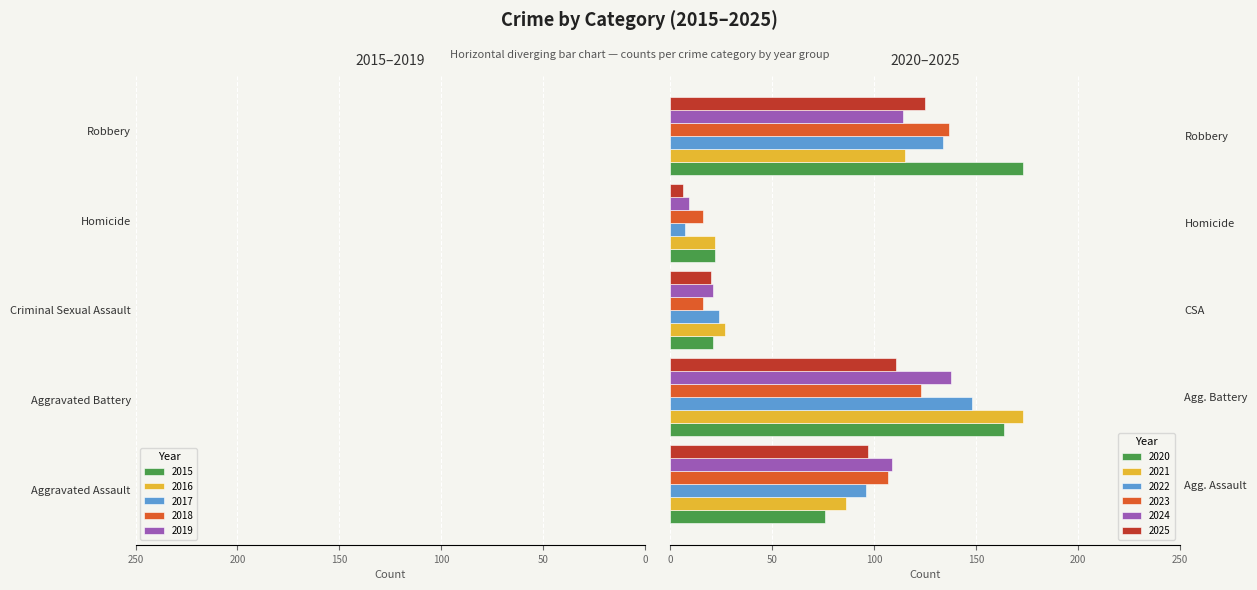

Reading right to left, extract all data points from this chart.

Aggravated Assault: 97	109	107	96	86	76	86	102	98	76	85
Aggravated Battery: 111	138	123	148	173	164	172	172	153	168	124
Criminal Sexual Assault: 20	21	16	24	27	21	18	24	22	26	17
Homicide: 6	9	16	7	22	22	16	17	16	16	6
Robbery: 125	114	137	134	115	173	154	198	195	210	195